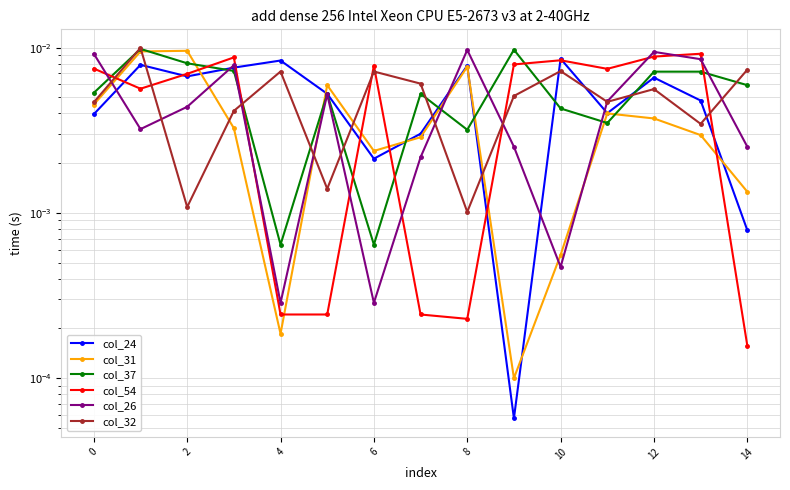

Which series has the largest range (max minus min)?

col_31